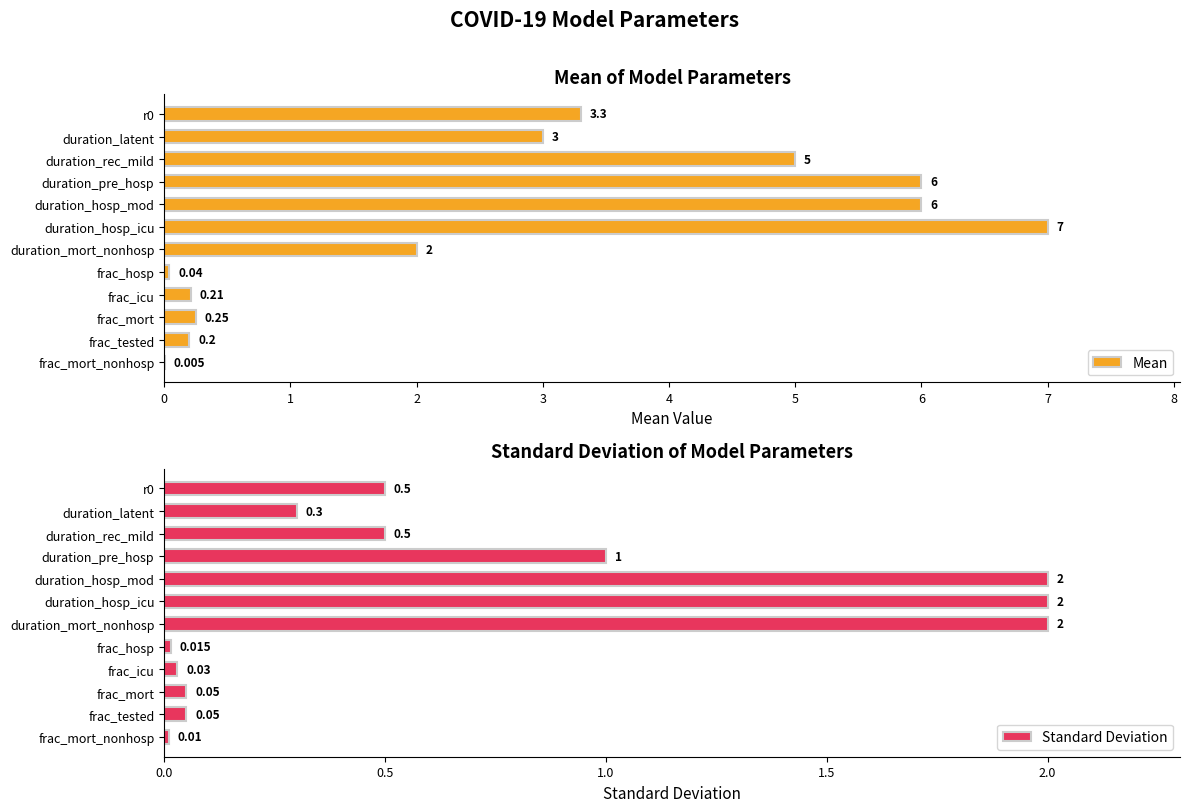

Does the chart contain stacked bars?

No